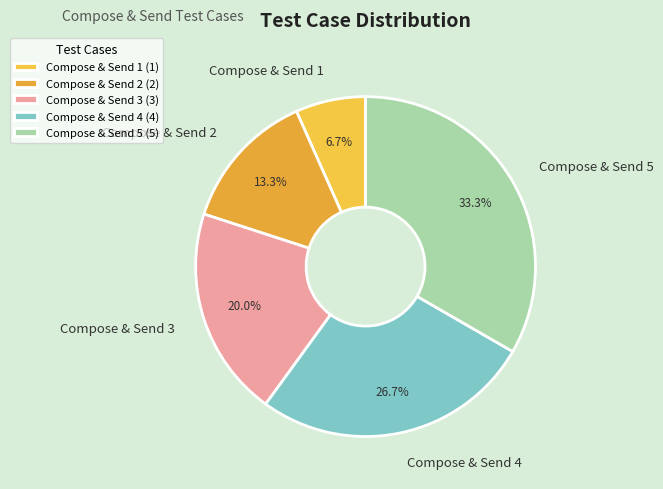

Which slice is the smallest?

Compose & Send 1